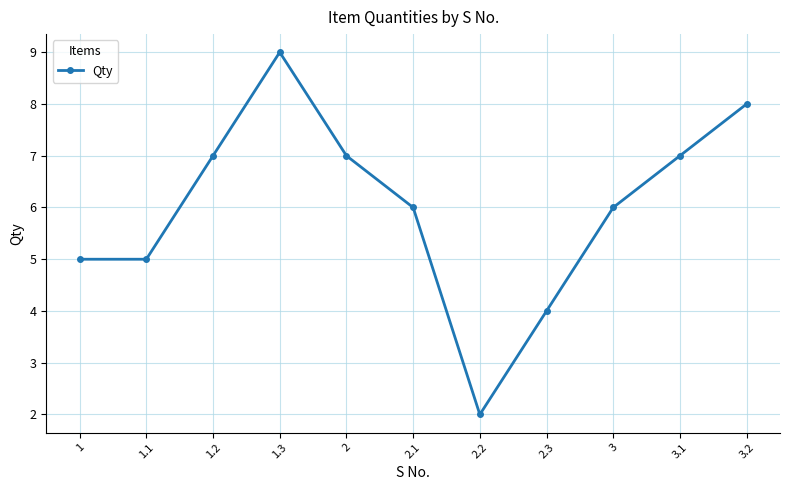

Is it true that the value at 2.3 is 4?

True